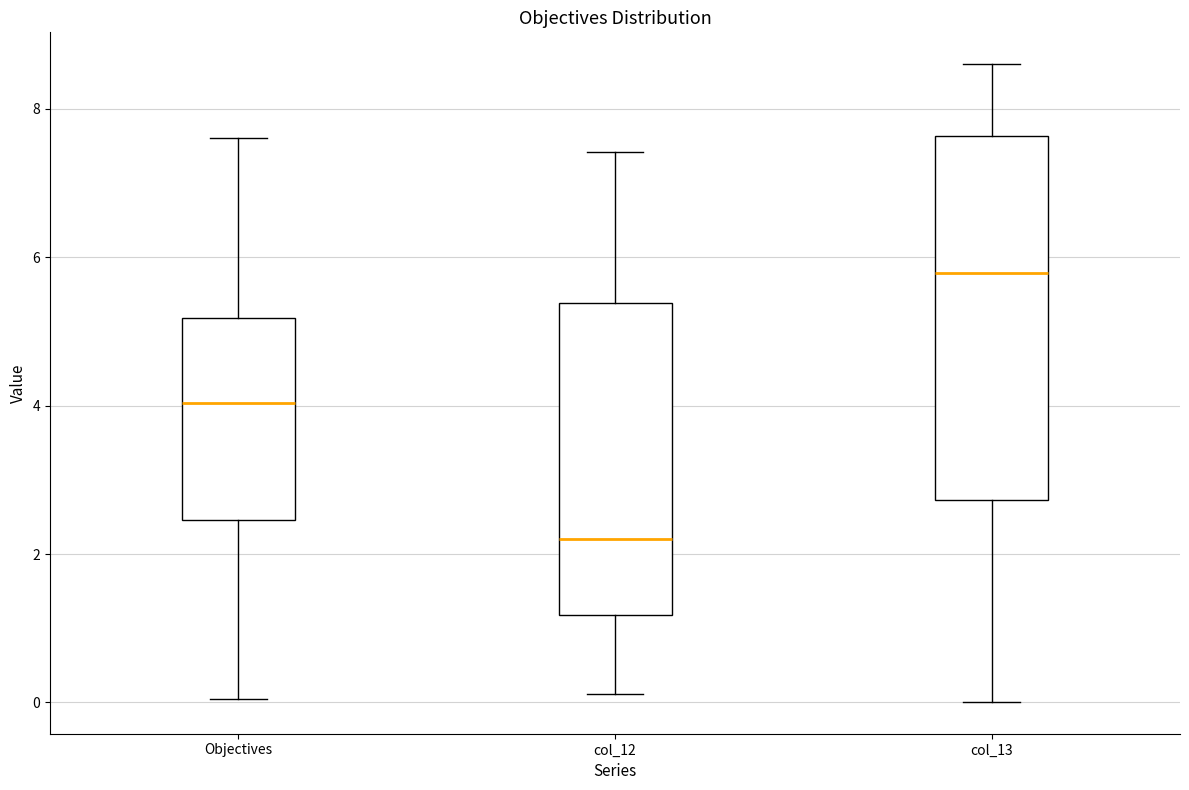

Which box has the highest median line?

col_13